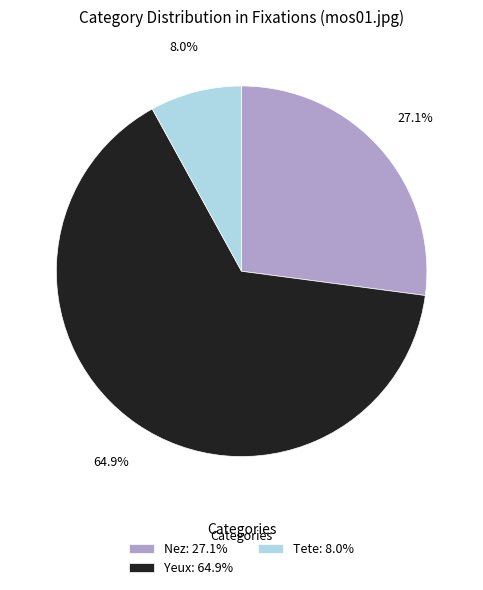

Which has a higher value, Yeux: 64.9% or Tete: 8.0%?

Yeux: 64.9%